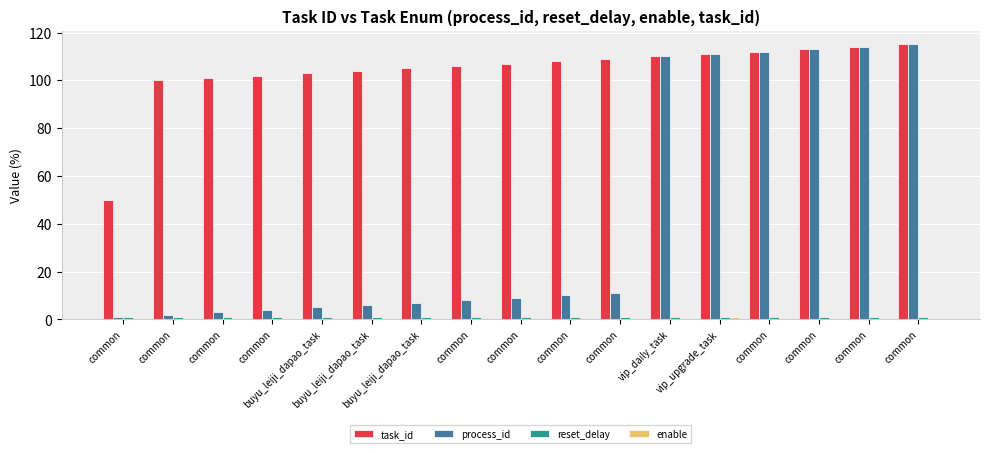

What is the maximum value shown in the chart?

115